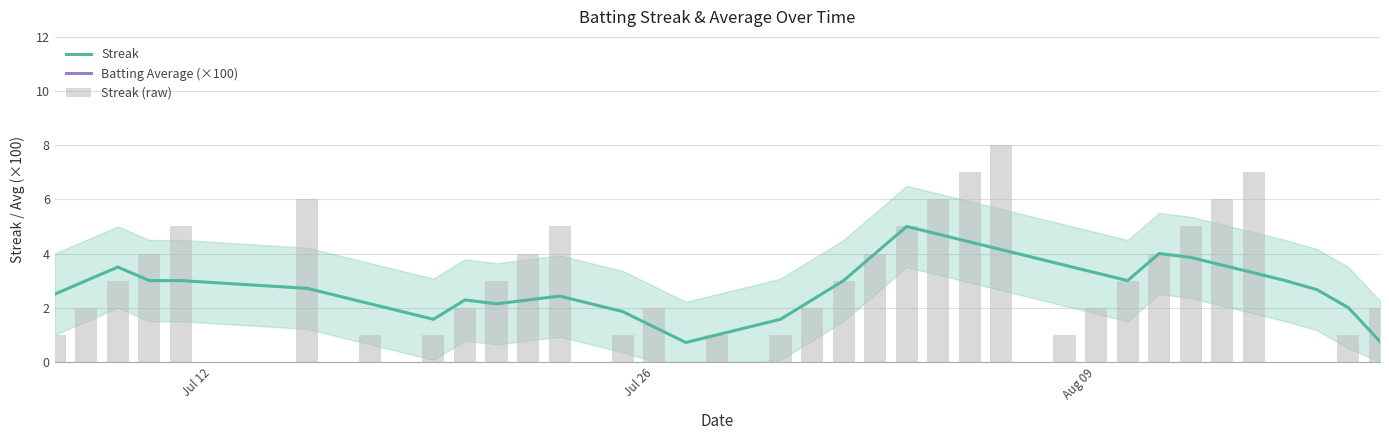

True or false: Streak has a value of 1.8 at Aug 09.

False